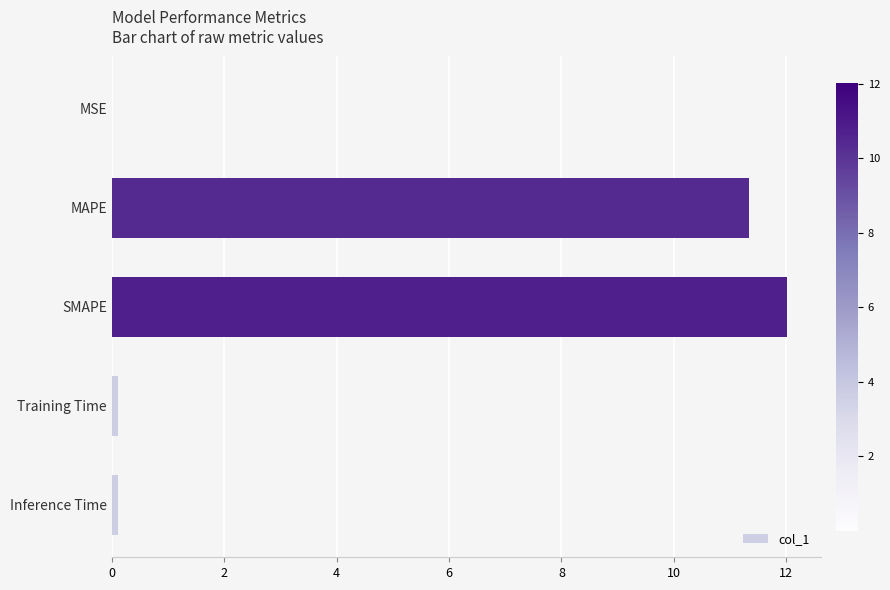

Is it true that the value at SMAPE is 12.0?

True